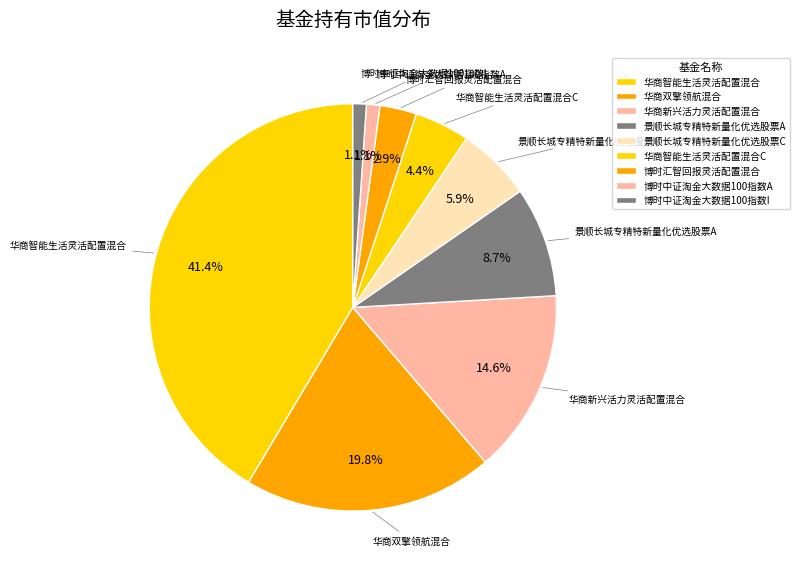

Does 博时汇智回报灵活配置混合 represent more than half of the total?

No